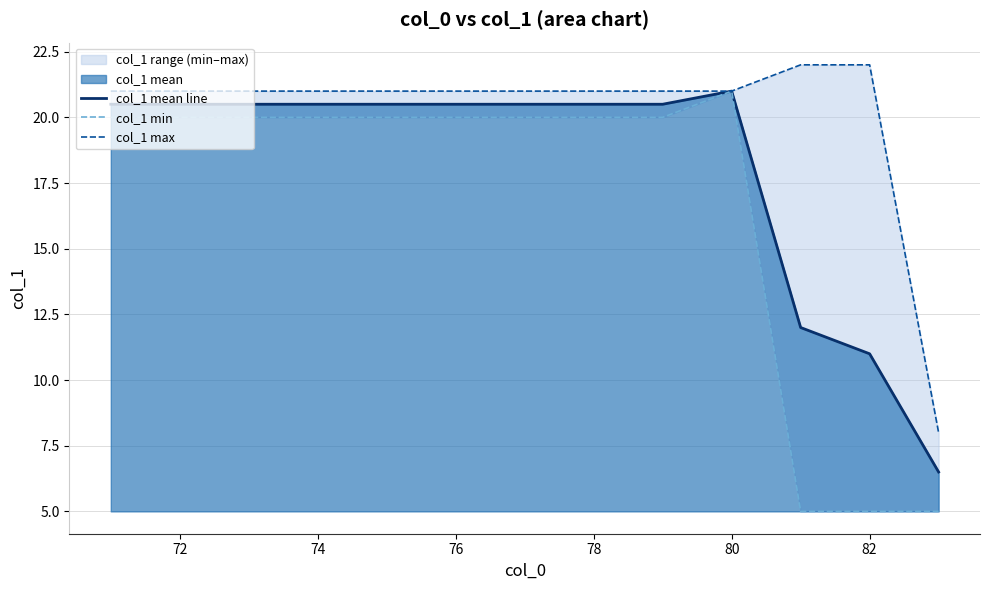

Which category has the highest value in the col_1 mean line series?

80